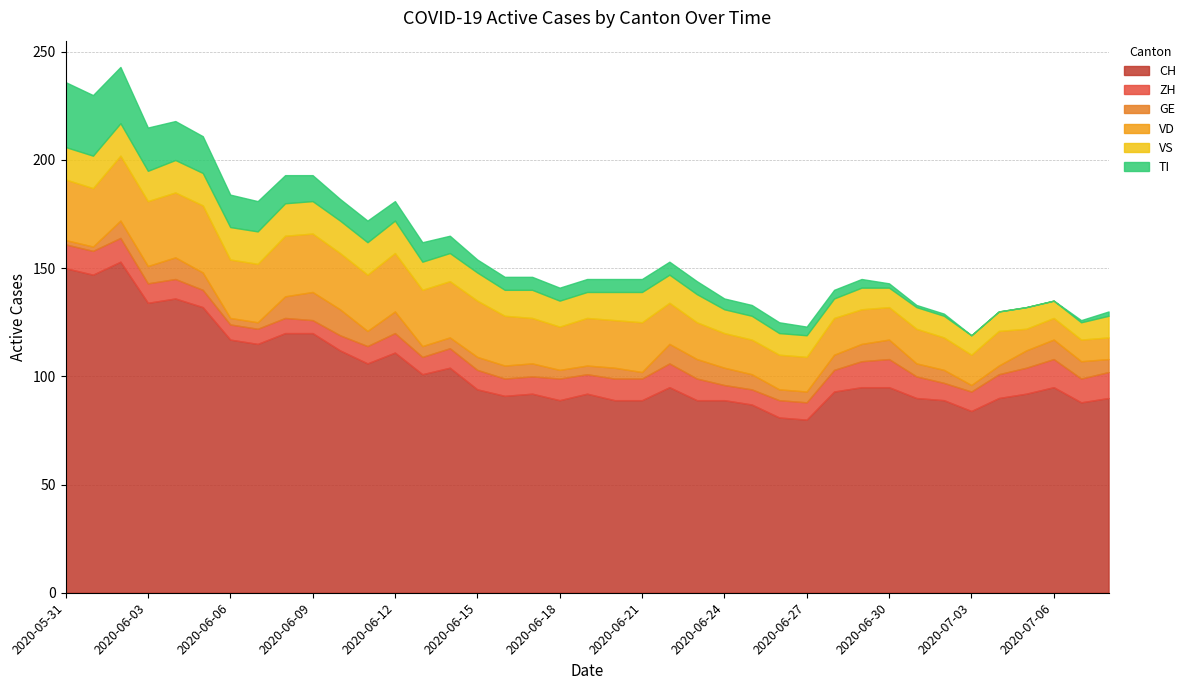

List the labels in order of CH value, smallest first.

2020-06-27, 2020-06-26, 2020-07-03, 2020-06-25, 2020-07-07, 2020-06-18, 2020-06-20, 2020-06-21, 2020-06-23, 2020-06-24, 2020-07-02, 2020-07-01, 2020-07-04, 2020-07-08, 2020-06-16, 2020-06-17, 2020-06-19, 2020-07-05, 2020-06-28, 2020-06-15, 2020-06-22, 2020-06-29, 2020-06-30, 2020-07-06, 2020-06-13, 2020-06-14, 2020-06-11, 2020-06-12, 2020-06-10, 2020-06-07, 2020-06-06, 2020-06-08, 2020-06-09, 2020-06-05, 2020-06-03, 2020-06-04, 2020-06-01, 2020-05-31, 2020-06-02